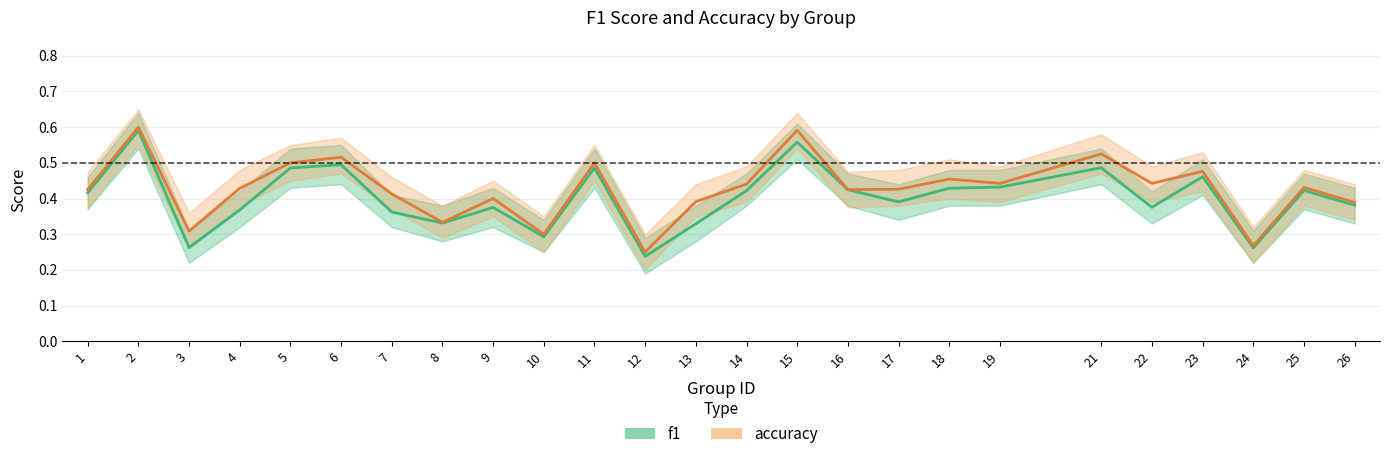

At which label does accuracy reach its minimum?

12